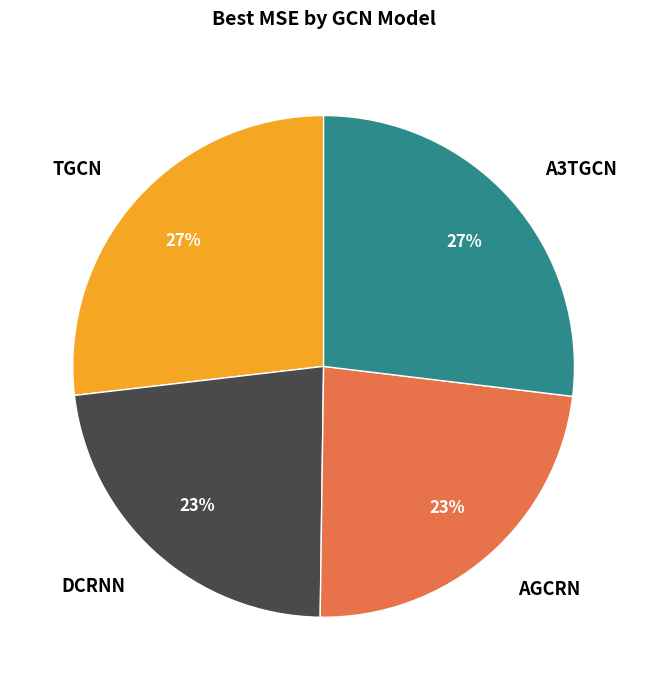

Count the number of slices in the pie.

4